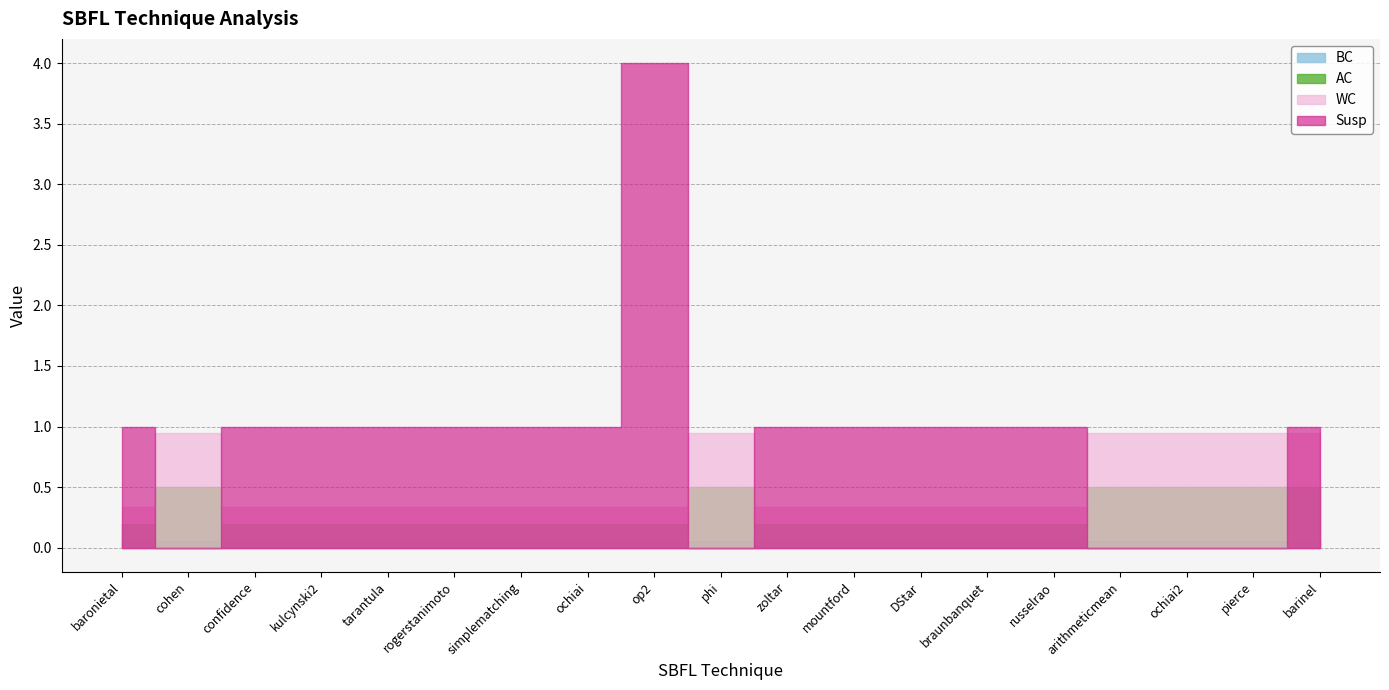

True or false: BC and WC intersect in this chart.

False